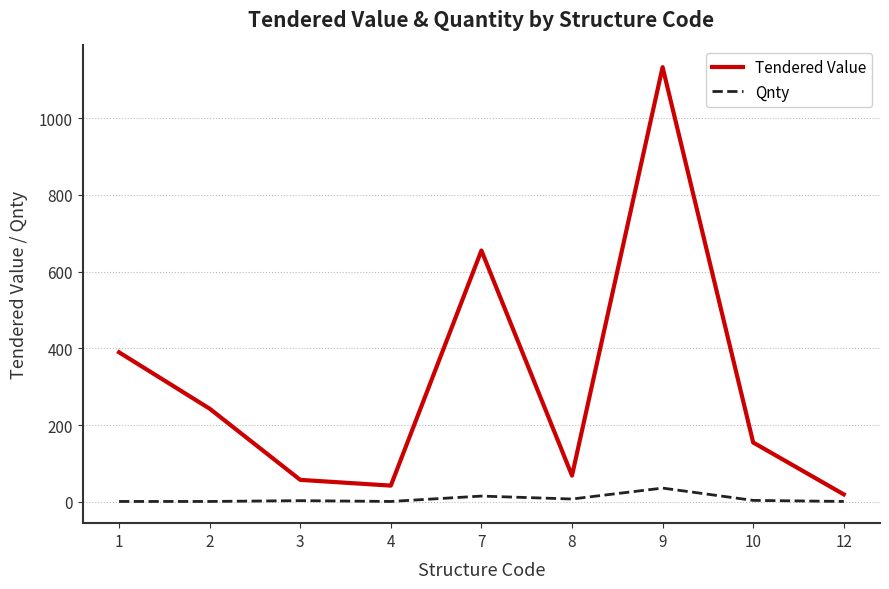

Does the chart have visible grid lines?

Yes